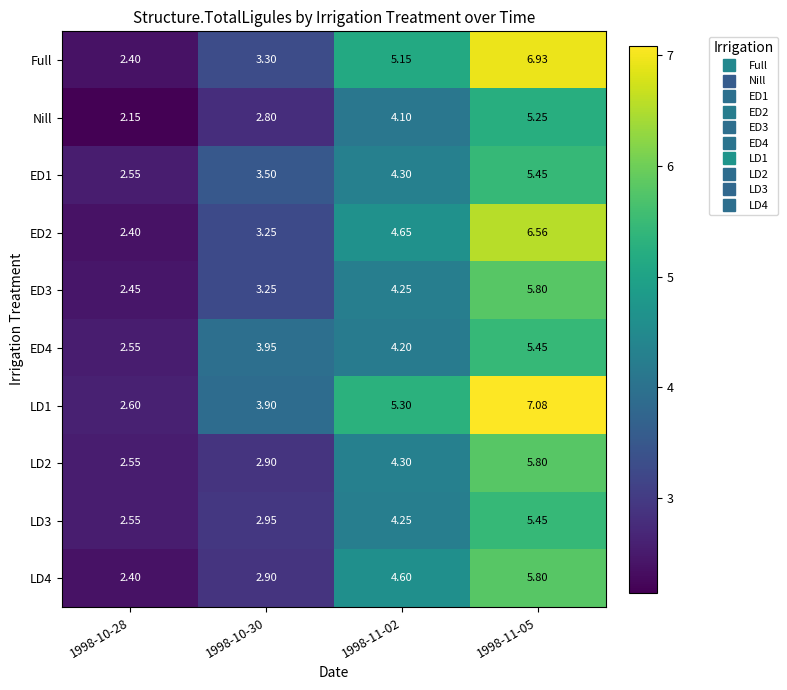

Which series has the largest range (max minus min)?

Full